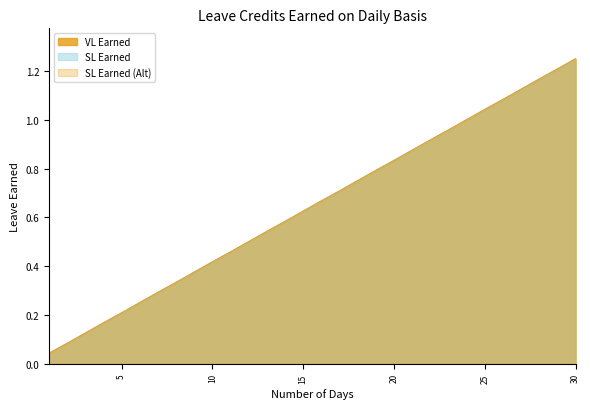

List the series in order of their peak value, lowest first.

VL Earned, SL Earned, SL Earned (Alt)